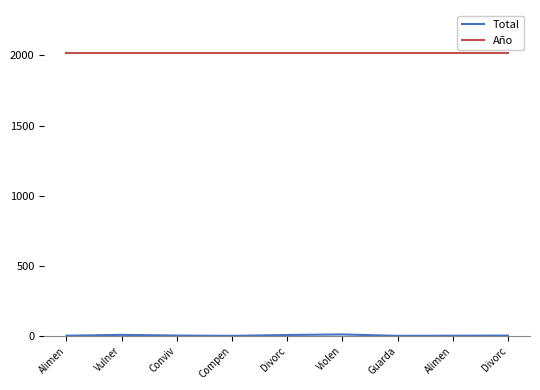

Where does the Total series first go above 3?

Vulner